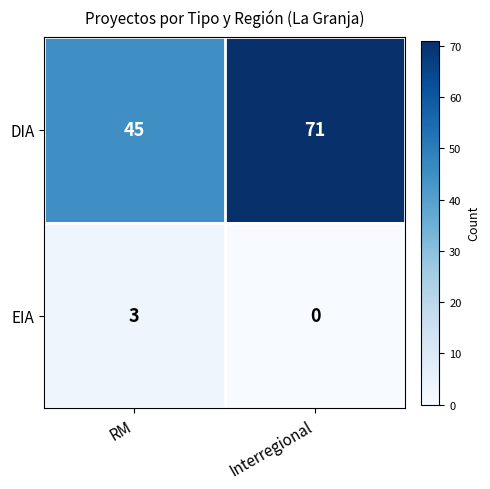

Which series has the widest spread of values?

DIA